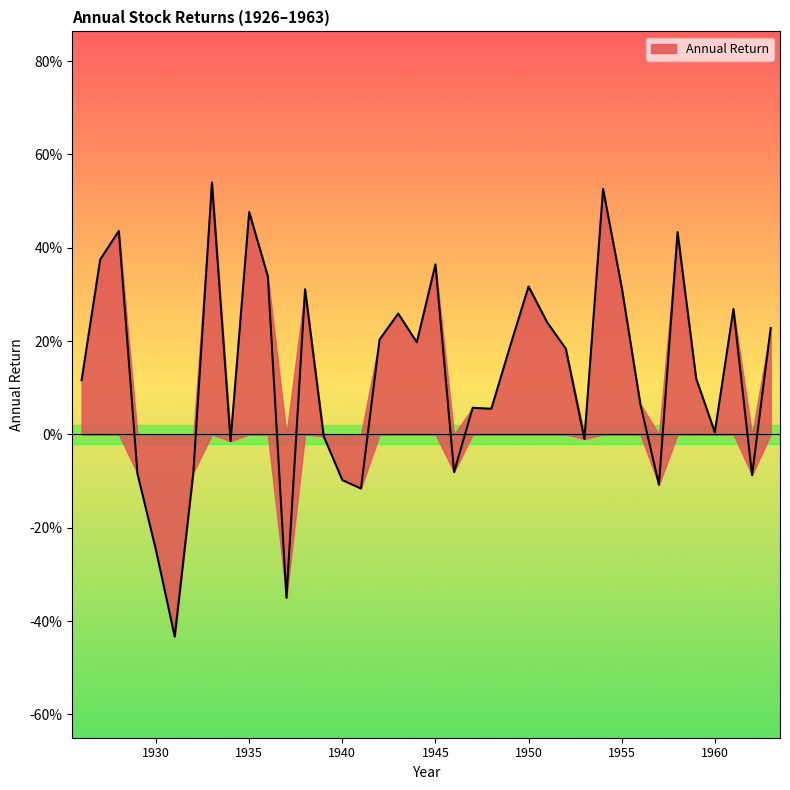

What is the value of the 6th point from the left?

-0.4